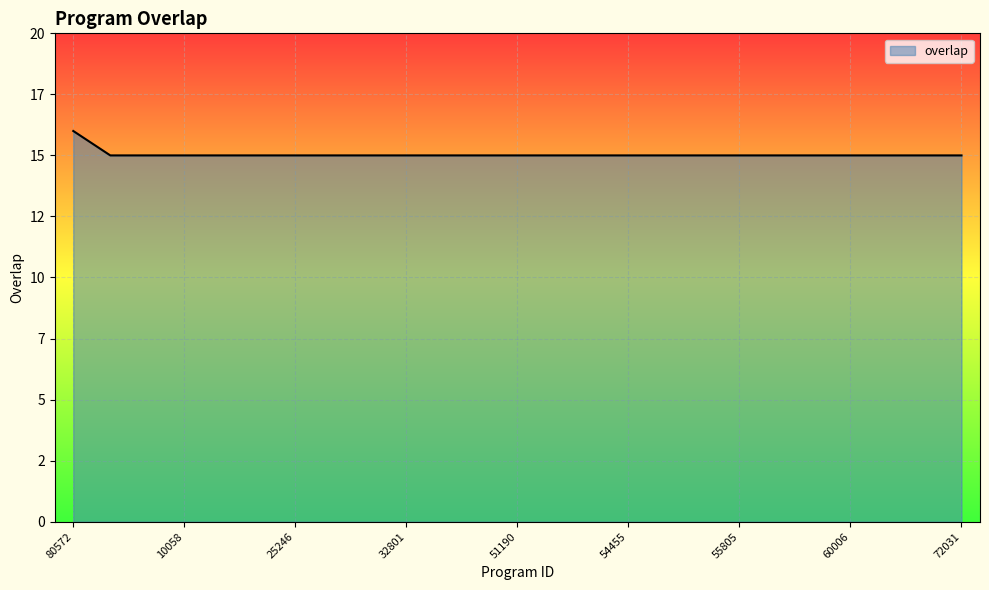

Reading left to right, what are all the values shown in this chart?

80572=16	248=15	7481=15	10058=15	10590=15	20780=15	25246=15	27989=15	28322=15	32801=15	34108=15	38589=15	51190=15	51369=15	51396=15	54455=15	55803=15	55804=15	55805=15	55806=15	57458=15	60006=15	66339=15	71801=15	72031=15